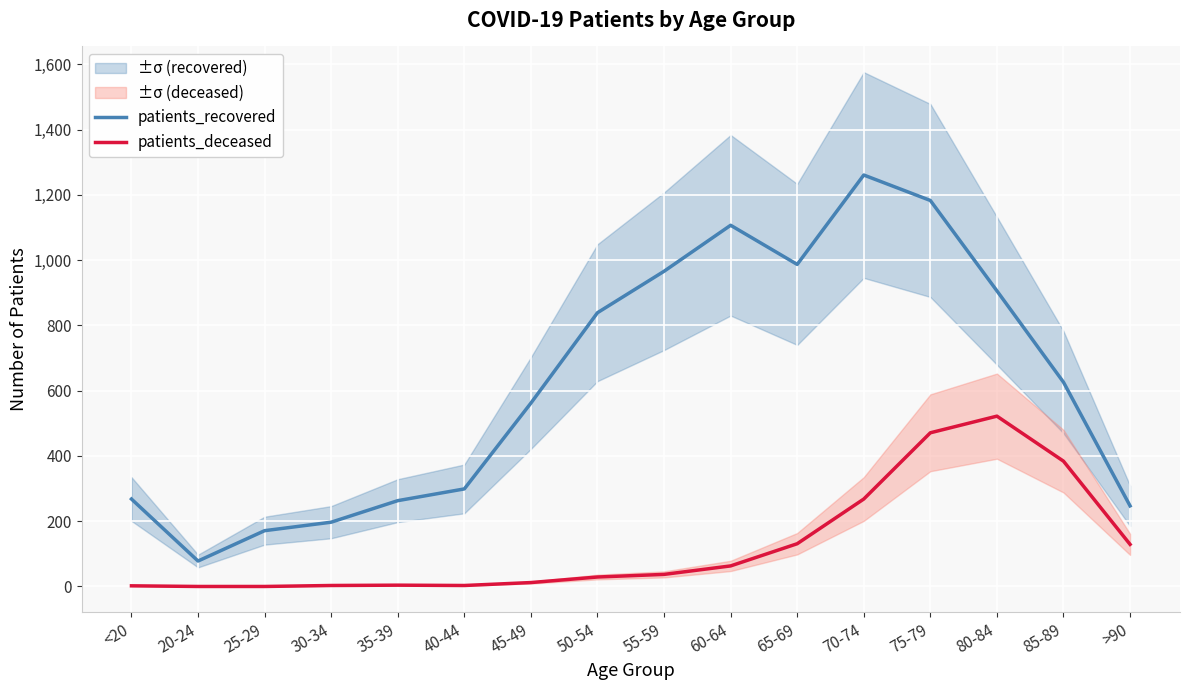

Between 45-49 and 85-89, which series saw the biggest shift?

patients_deceased